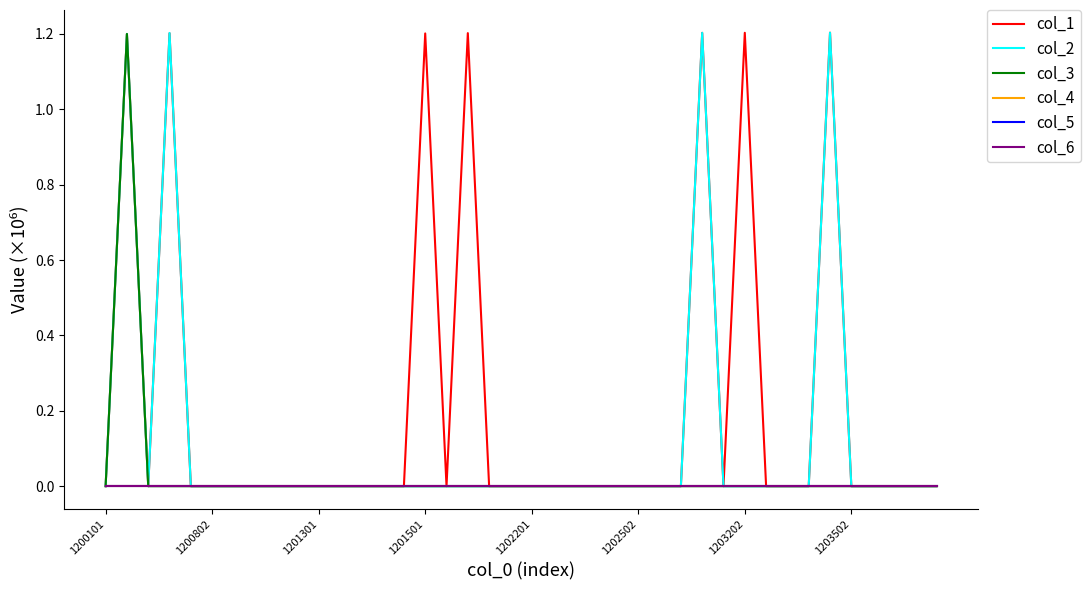

Does the chart have visible grid lines?

No